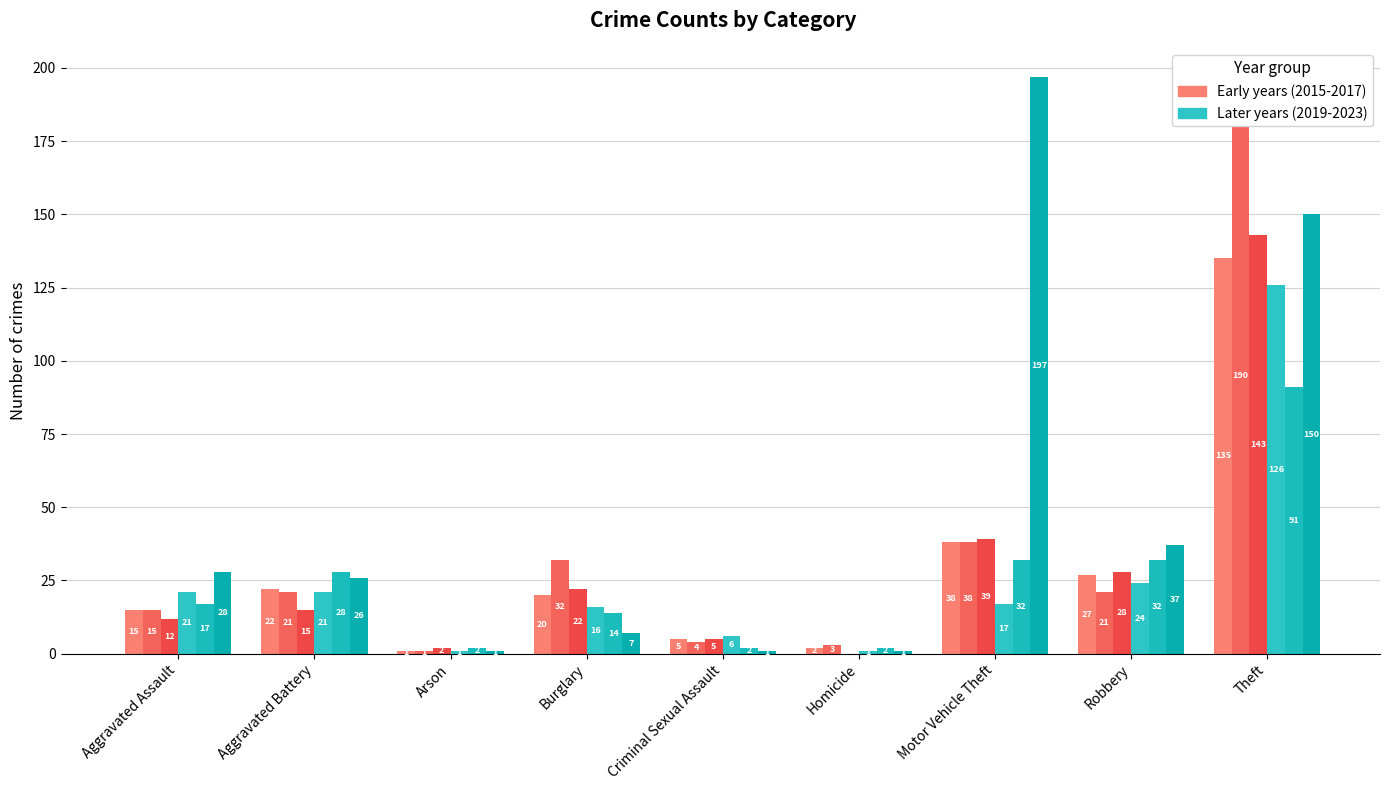

Reading left to right, what are all the values shown in this chart?

2015: Aggravated Assault=15	Aggravated Battery=22	Arson=1	Burglary=20	Criminal Sexual Assault=5	Homicide=2	Motor Vehicle Theft=38	Robbery=27	Theft=135
2016: Aggravated Assault=15	Aggravated Battery=21	Arson=1	Burglary=32	Criminal Sexual Assault=4	Homicide=3	Motor Vehicle Theft=38	Robbery=21	Theft=190
2019: Aggravated Assault=21	Aggravated Battery=21	Arson=1	Burglary=16	Criminal Sexual Assault=6	Homicide=1	Motor Vehicle Theft=17	Robbery=24	Theft=126
2023: Aggravated Assault=28	Aggravated Battery=26	Arson=1	Burglary=7	Criminal Sexual Assault=1	Homicide=1	Motor Vehicle Theft=197	Robbery=37	Theft=150
2021: Aggravated Assault=17	Aggravated Battery=28	Arson=2	Burglary=14	Criminal Sexual Assault=2	Homicide=2	Motor Vehicle Theft=32	Robbery=32	Theft=91
2017: Aggravated Assault=12	Aggravated Battery=15	Arson=2	Burglary=22	Criminal Sexual Assault=5	Homicide=0	Motor Vehicle Theft=39	Robbery=28	Theft=143